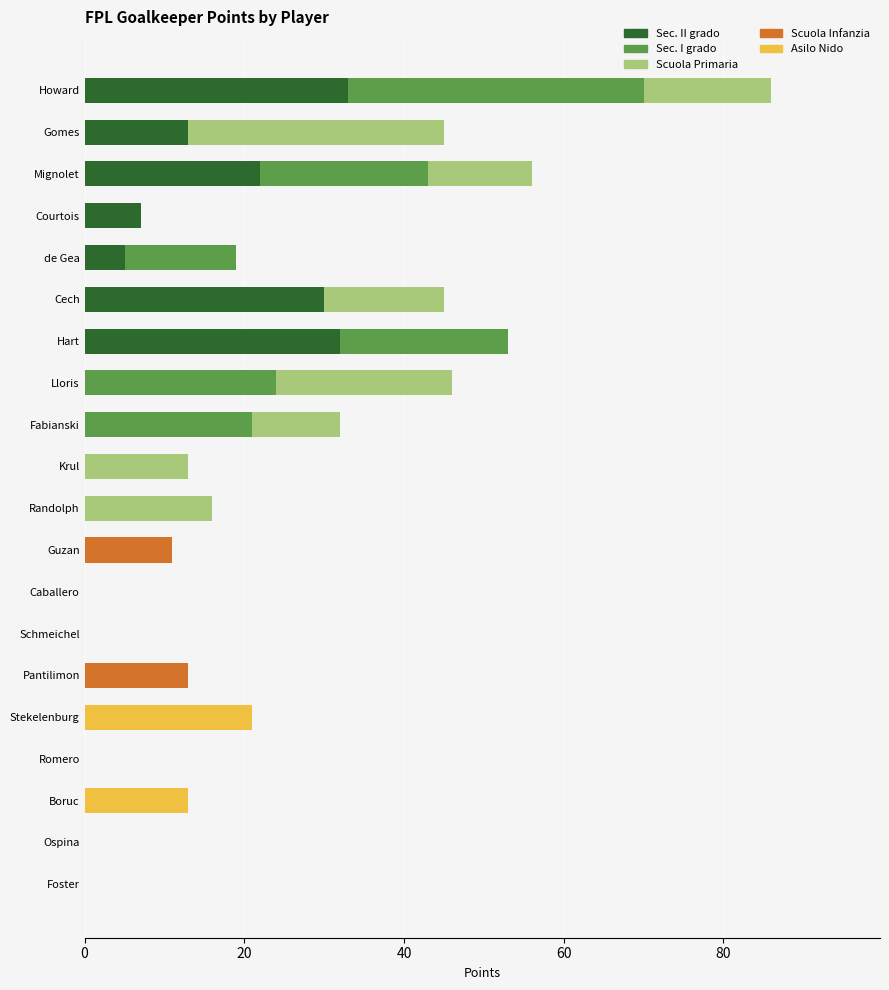

The Sec. II grado series shows 30 at Cech. True or false?

True